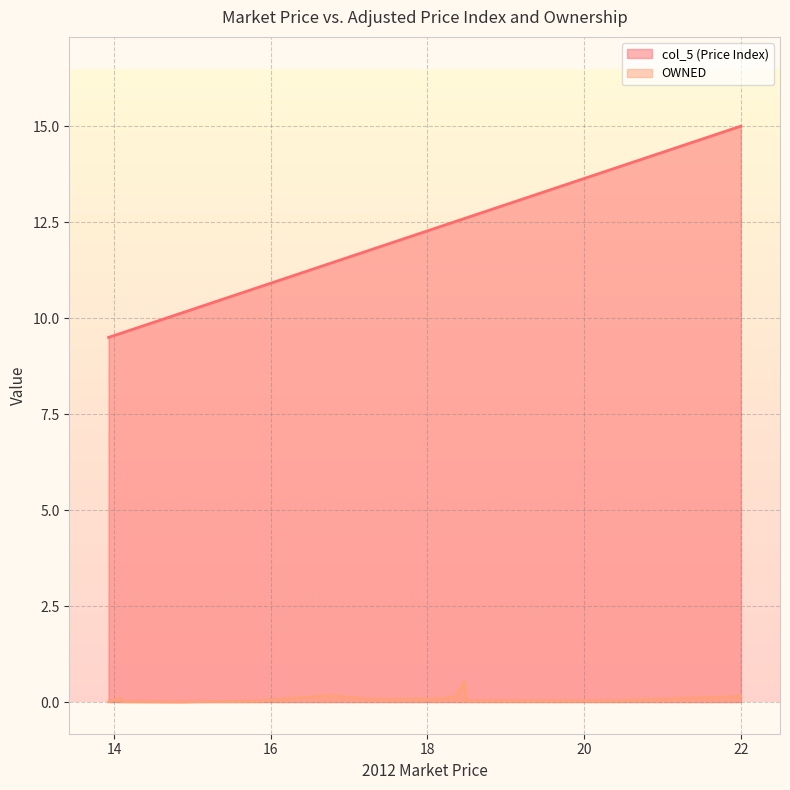

What is the label of the 10th point from the right?

18.18